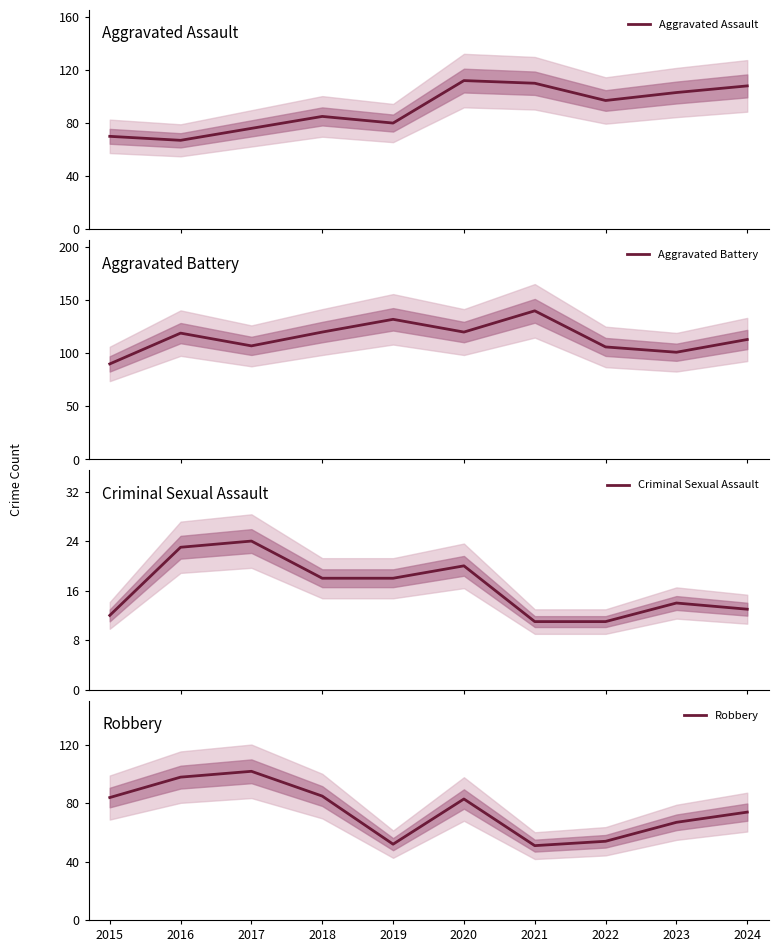

At which label does Robbery reach its peak?

2017